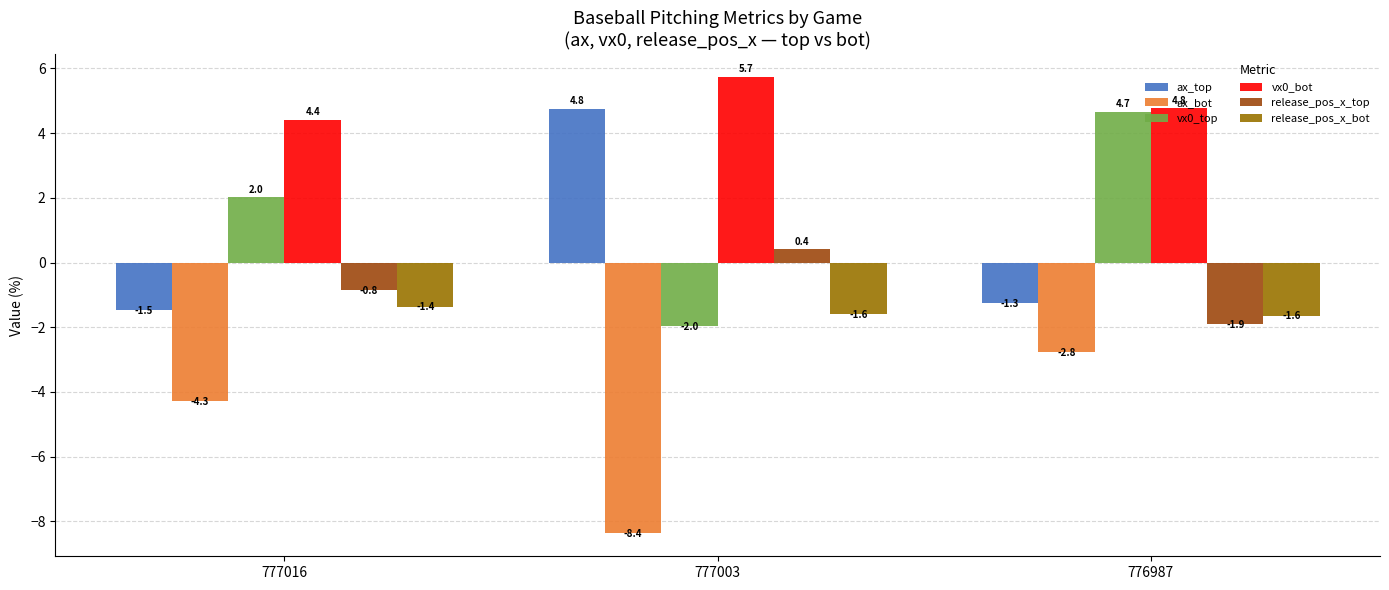

At which label is ax_top closest to 1?

776987